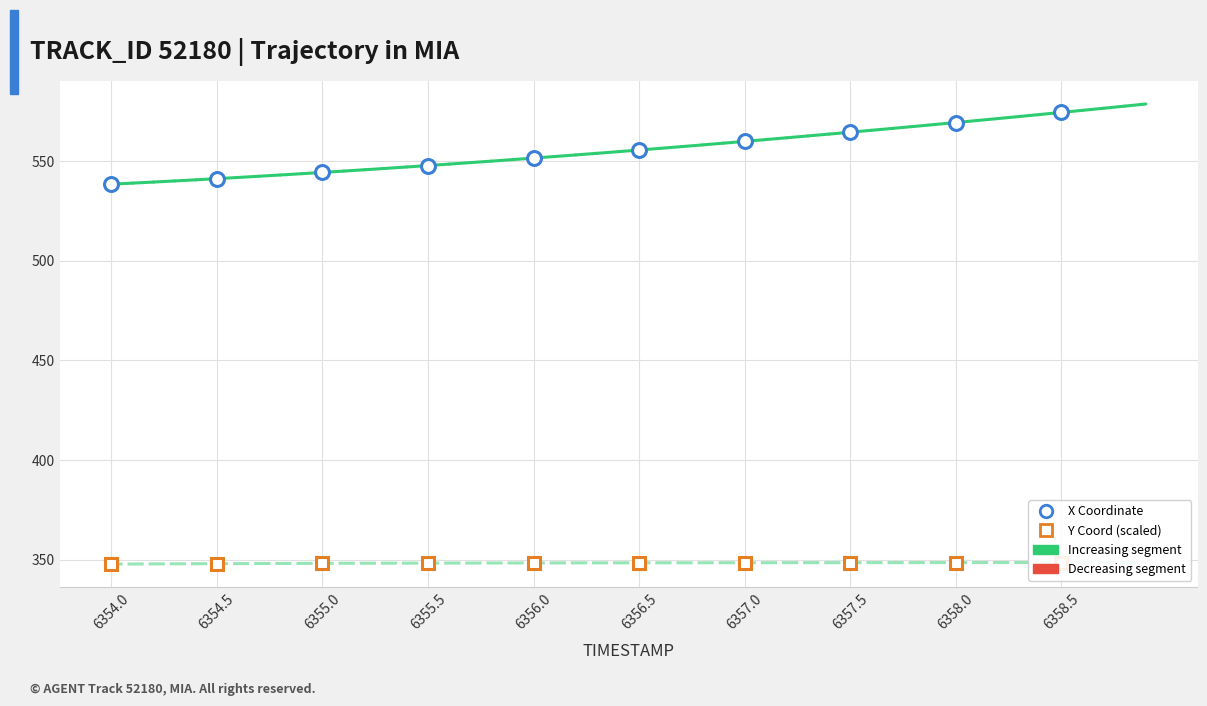

How many data points in Y Coordinate (scaled) are less than 348?

1